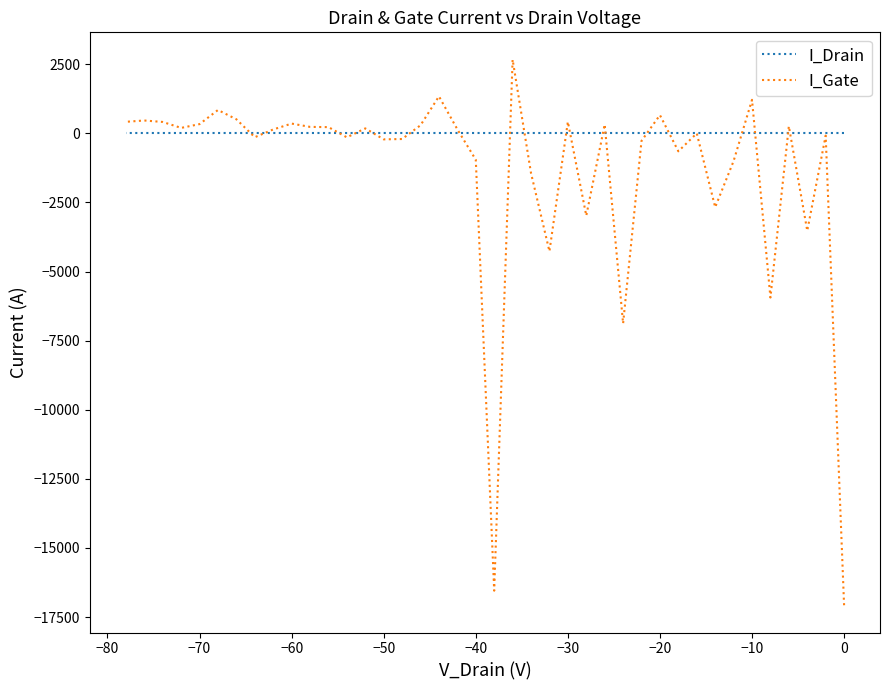

Is the value of I_Drain at 13 greater than the value of I_Gate at −80?

Yes